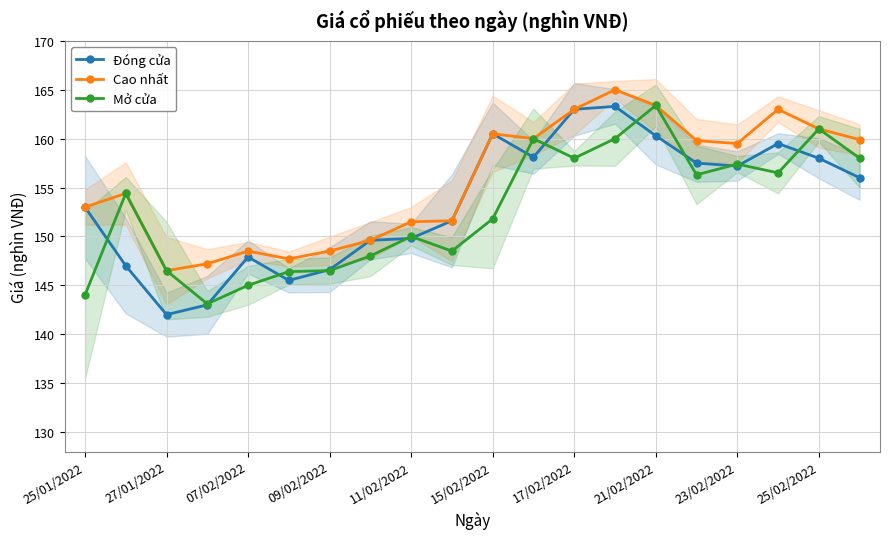

Is the value of Đóng cửa at 27/01/2022 greater than the value of Mở cửa at 09/02/2022?

No